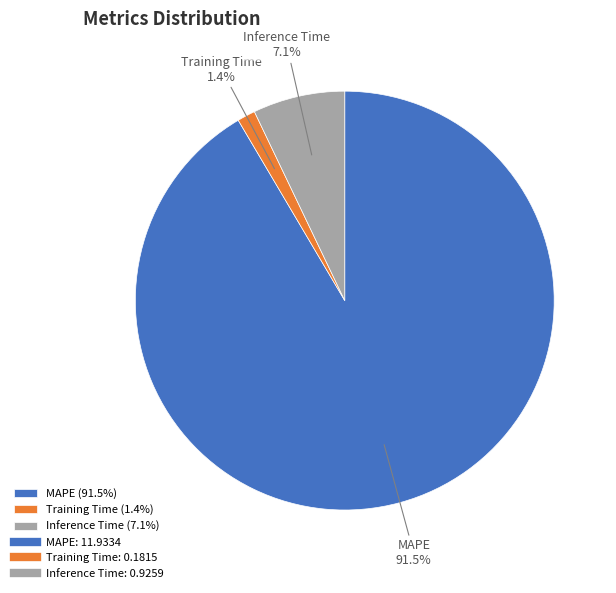

Does any single category account for the majority?

Yes